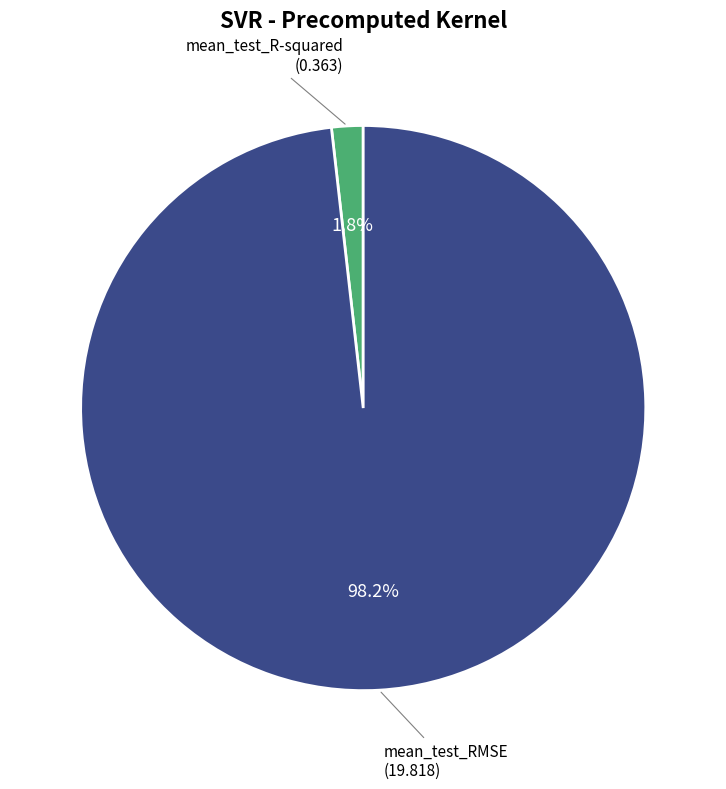

Does any single category account for the majority?

Yes